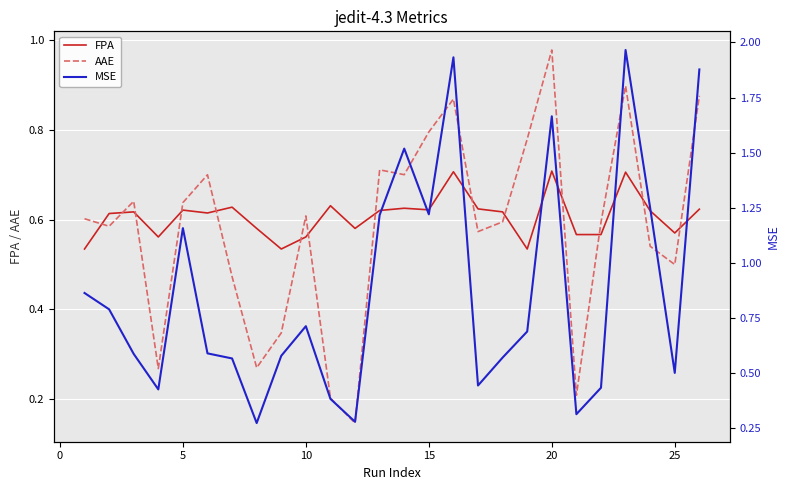

Is it true that AAE equals 0.2 at 5?

False